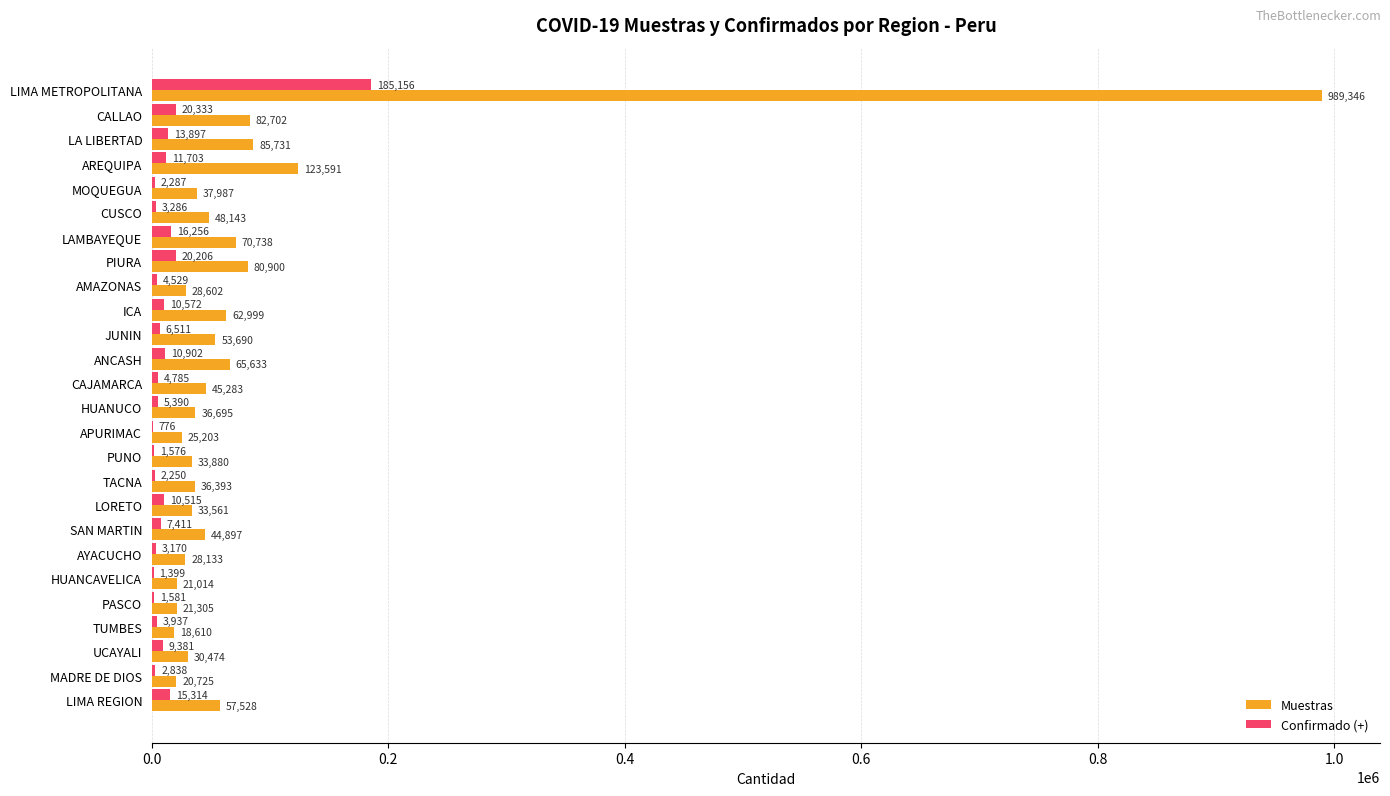

Between LAMBAYEQUE and JUNIN, which series saw the biggest shift?

Muestras